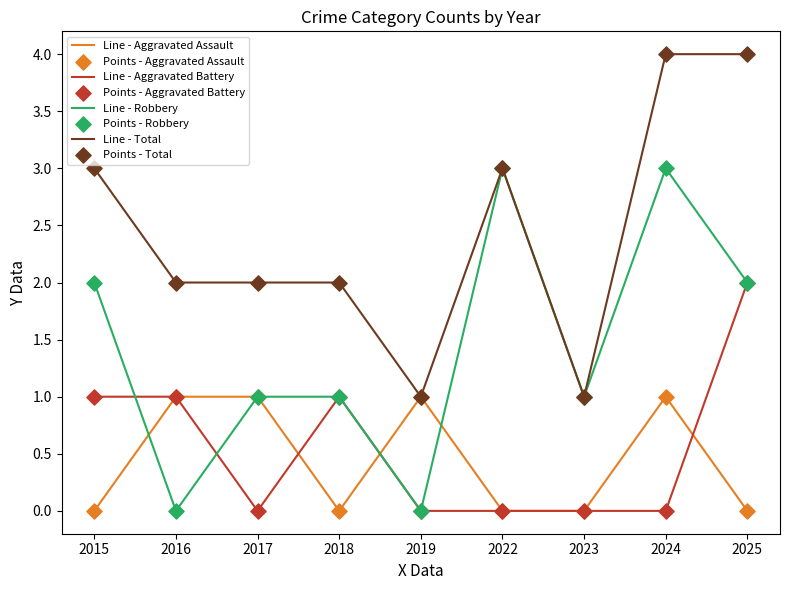

At how many categories does at least one series exceed 0?

9